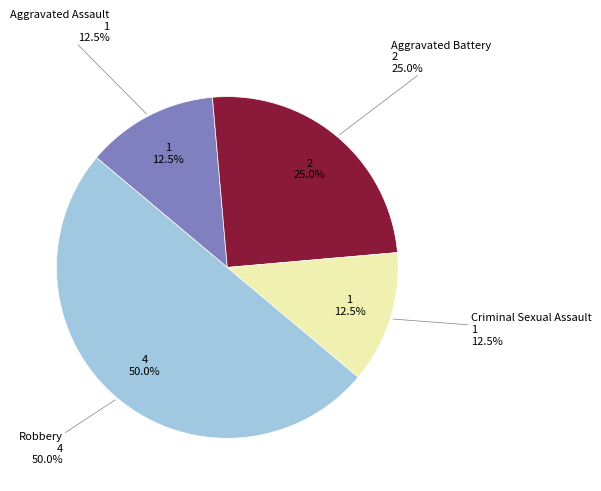

To the nearest percent, what is the average slice percentage?

25%